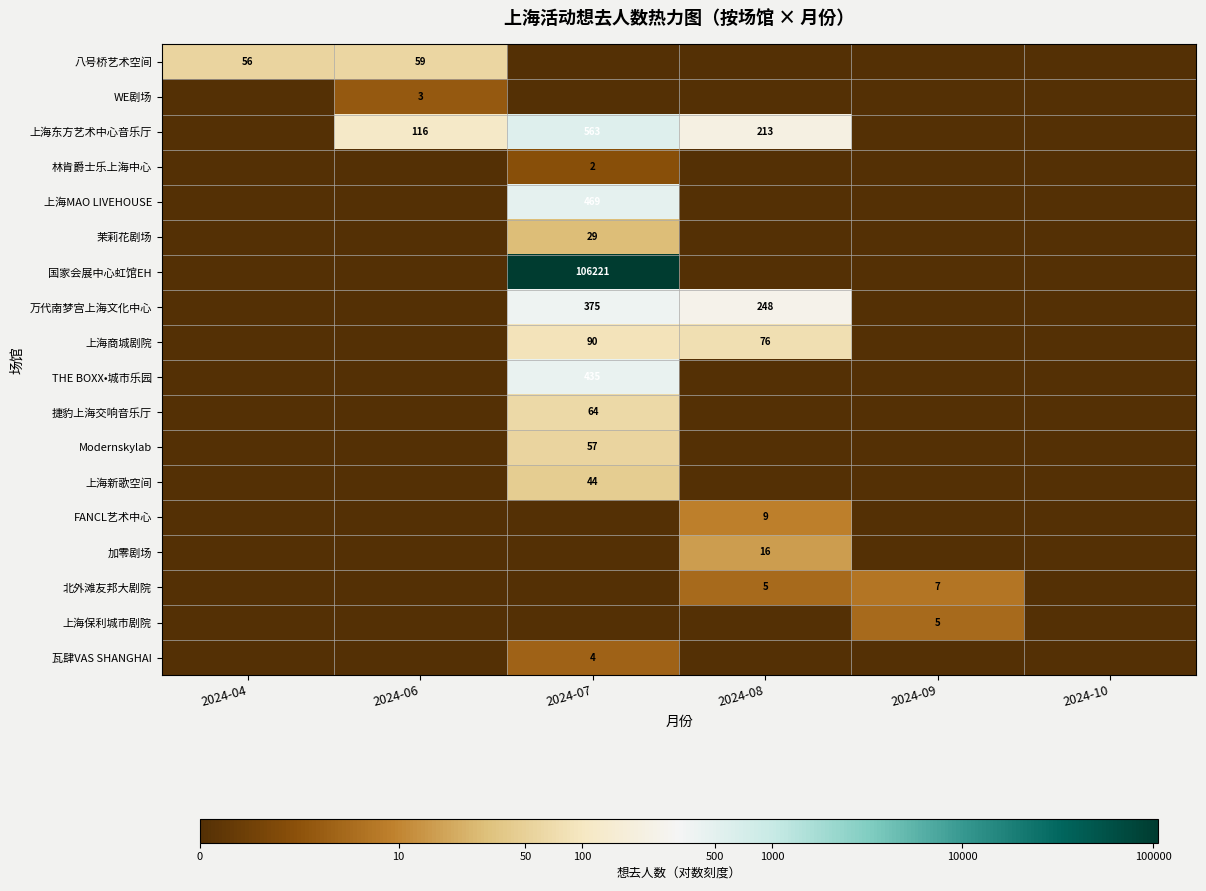

The value of 瓦肆VAS SHANGHAI at 2024-07 is 4. True or false?

True